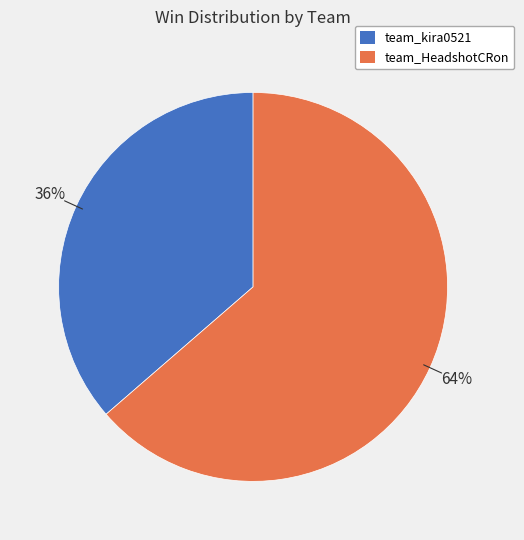

What percentage is the team_HeadshotCRon slice, to the nearest percent?

64%